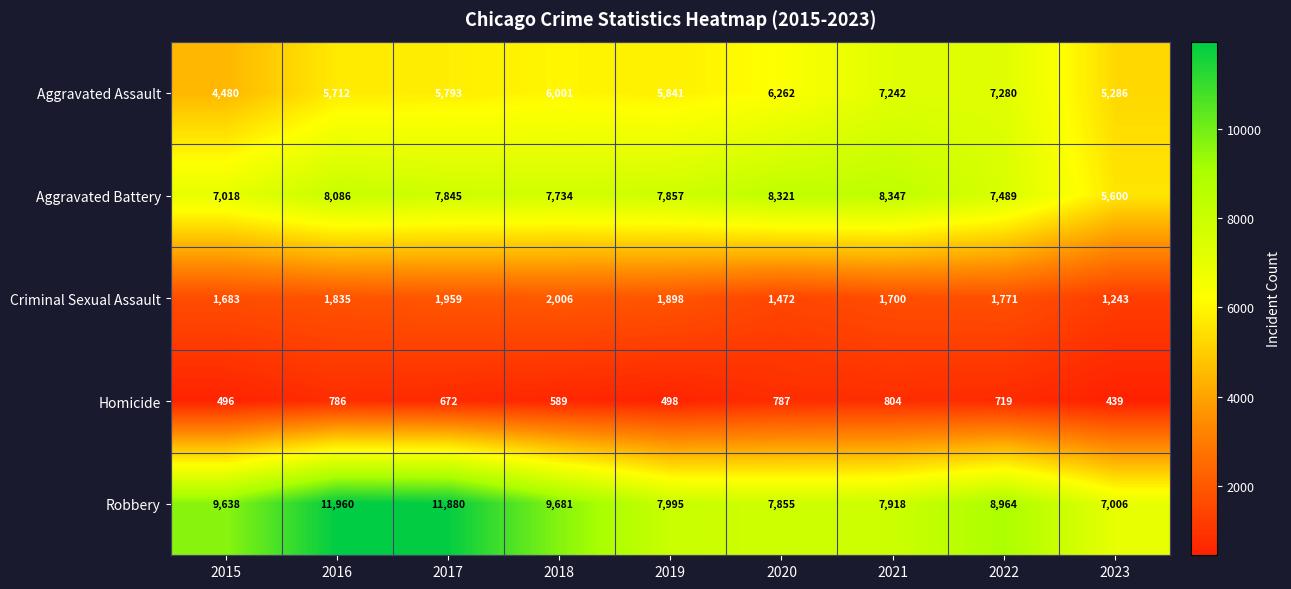

What is the difference between the maximum and minimum values in the Aggravated Assault series?

2800